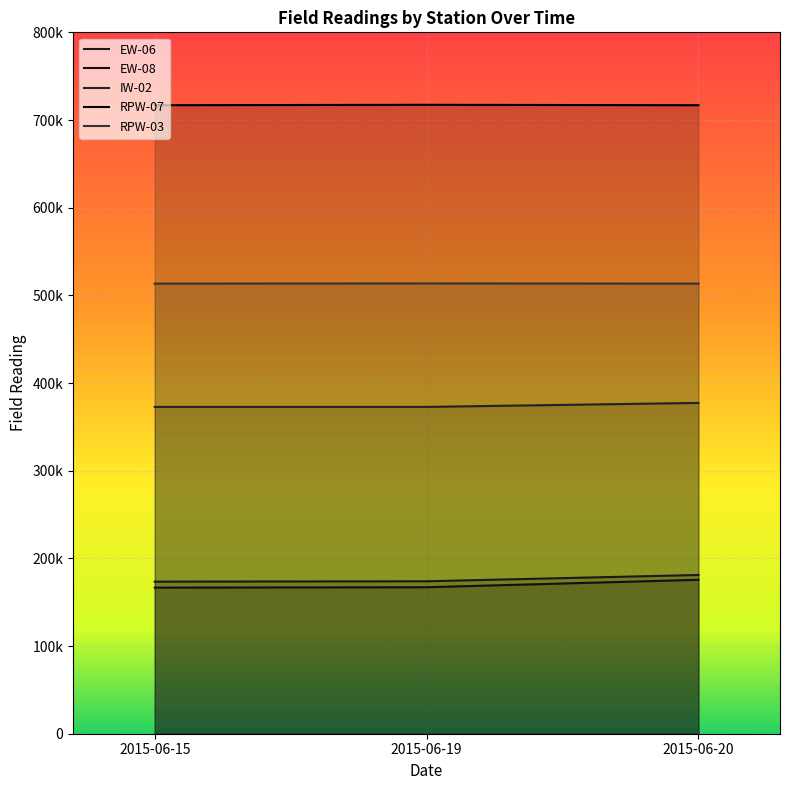

Is it true that EW-08 equals 175574 at 2015-06-20?

True